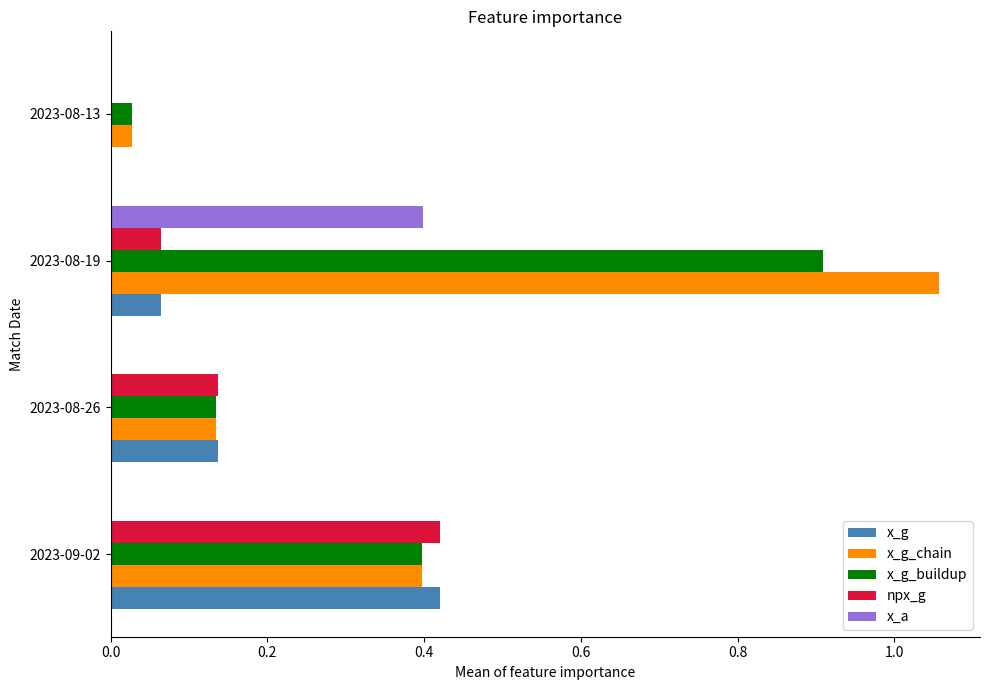

True or false: x_a has a value of -0.2 at 2023-09-02.

False